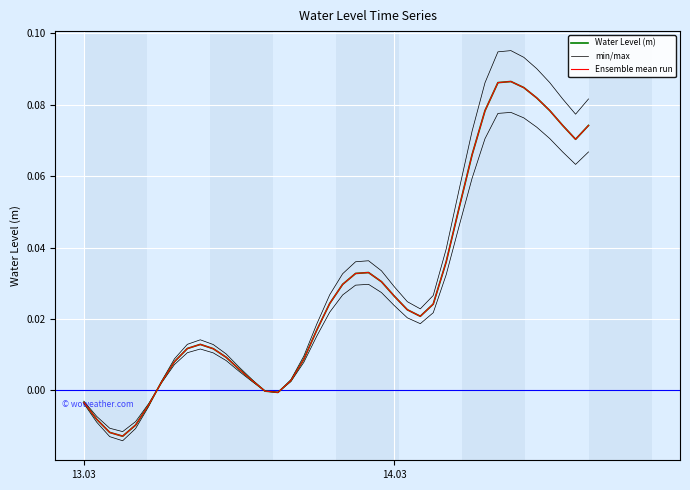

How many times do min/max and Ensemble mean run cross each other?

3